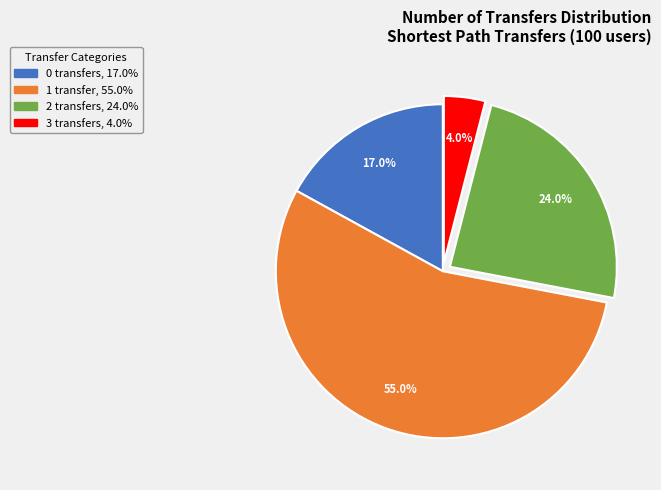

Rank the categories by value from lowest to highest.

3 transfers, 0 transfers, 2 transfers, 1 transfer